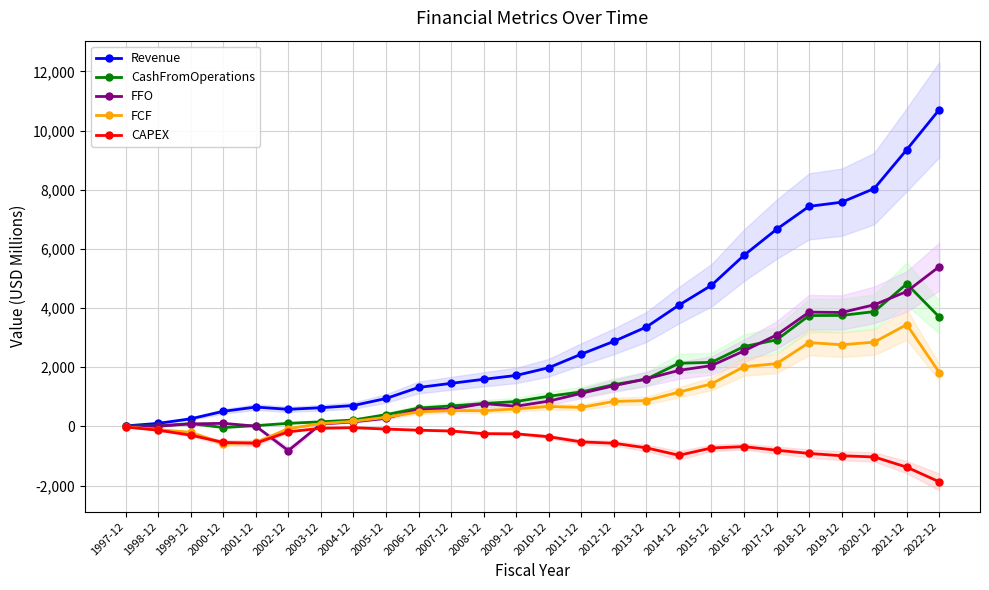

Which series has the largest total across all categories?

Revenue